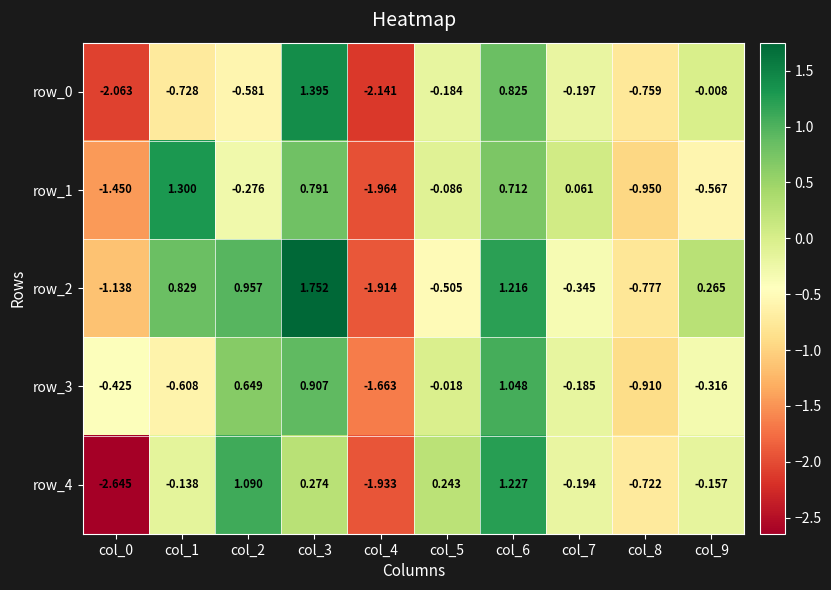

Which series has the widest spread of values?

row_4